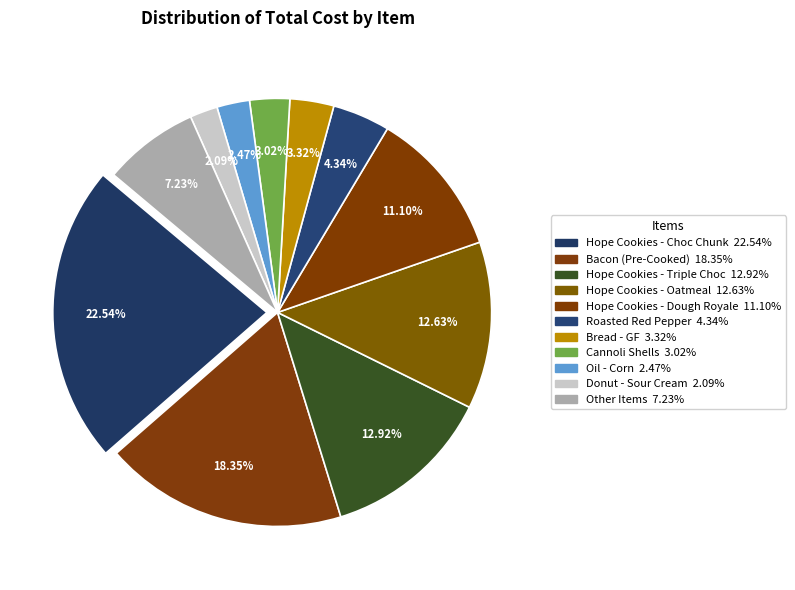

Which category has the biggest portion of the pie?

Hope Cookies - Choc Chunk